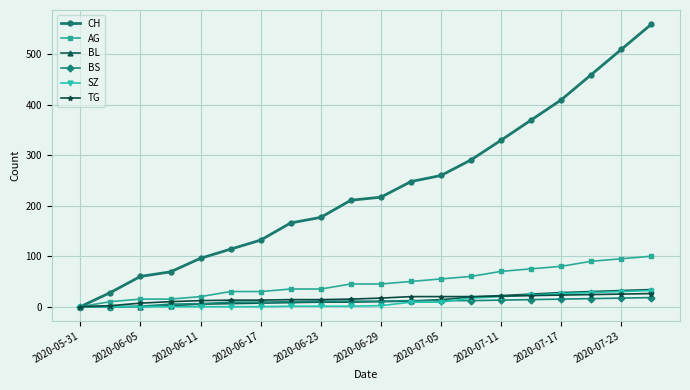

Which series has the widest spread of values?

CH